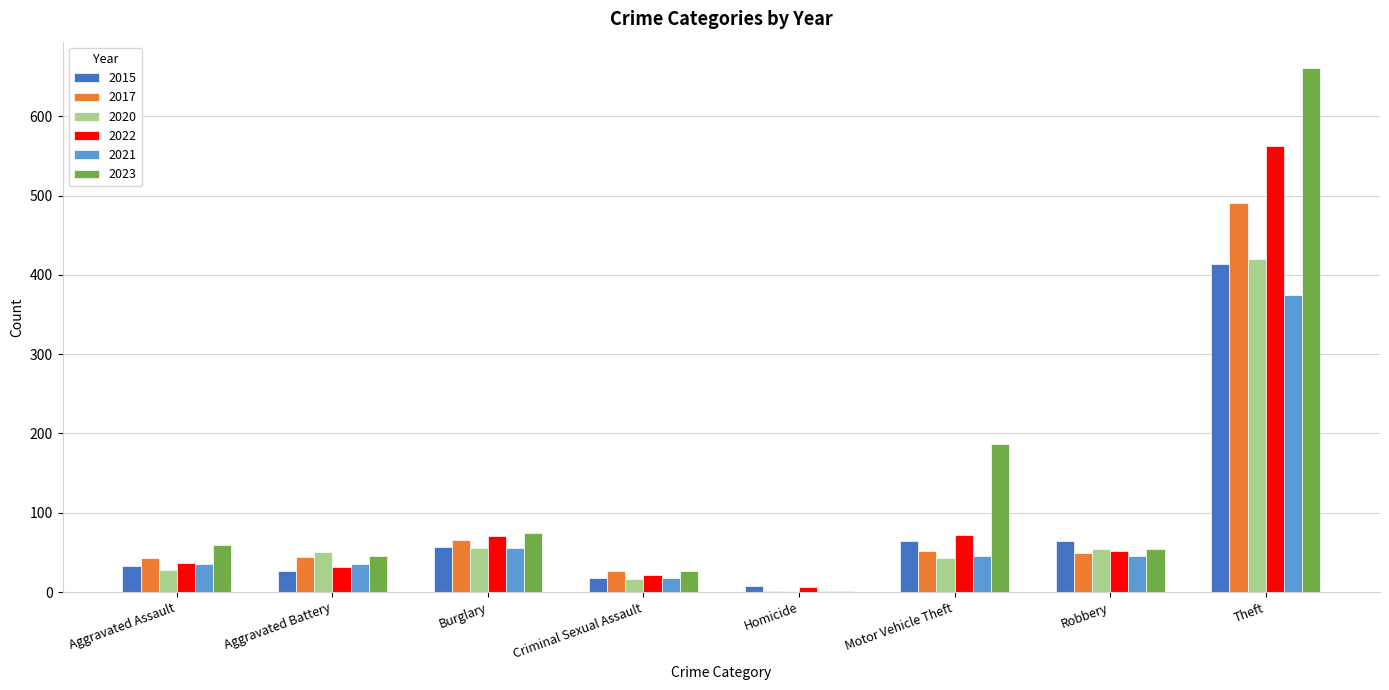

At which category is the sum across all series the highest?

Theft